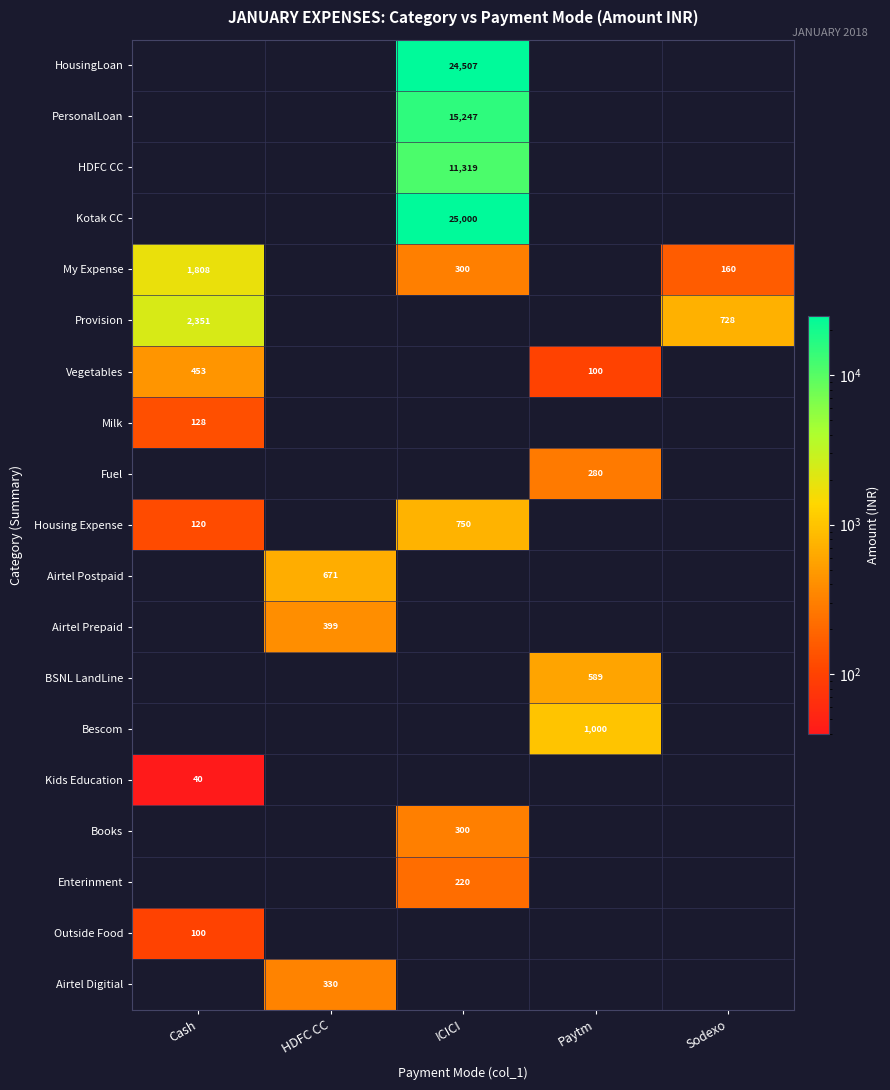

True or false: BSNL LandLine has a value of 589 at Paytm.

True